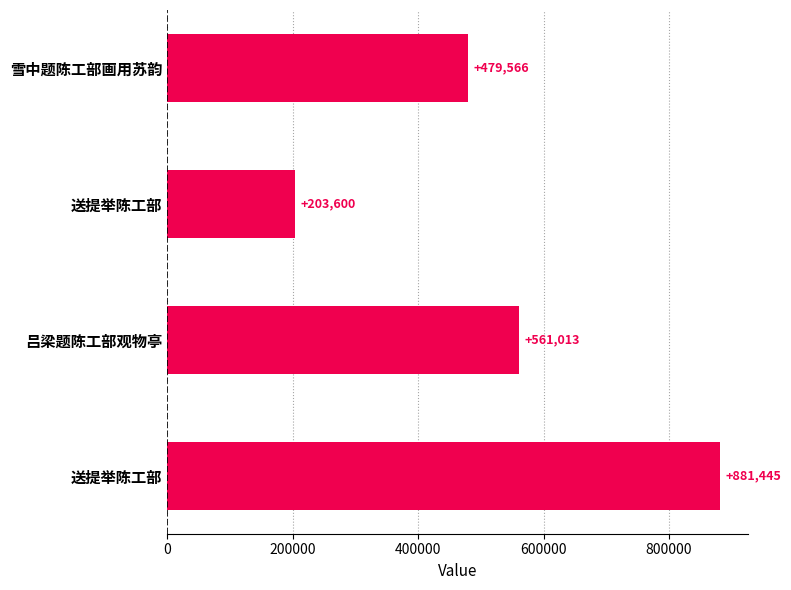

What is the greatest value displayed?

881445